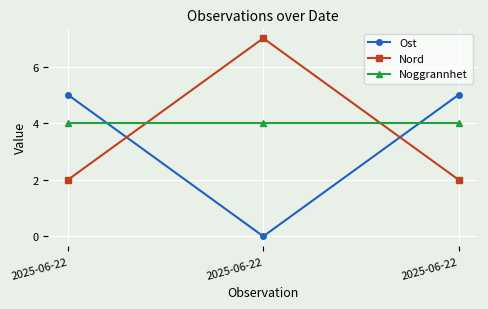

What are all the series names shown in the legend?

Ost, Nord, Noggrannhet